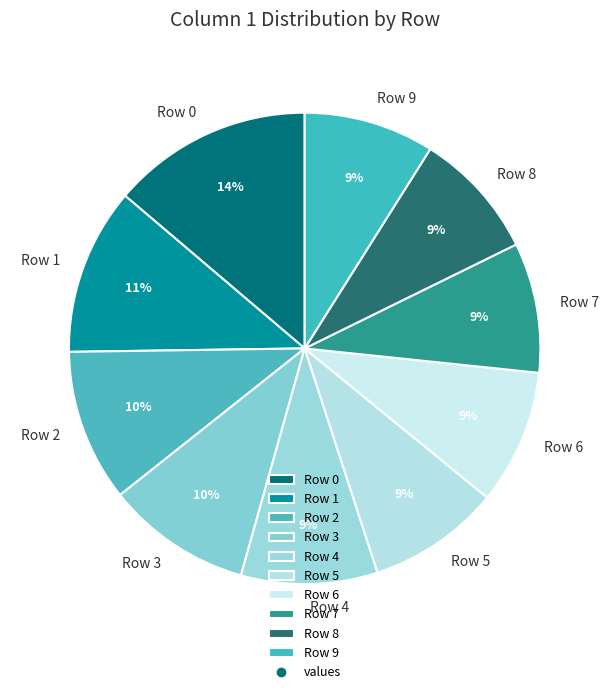

The Row 7 slice represents 9% of the pie. True or false?

True